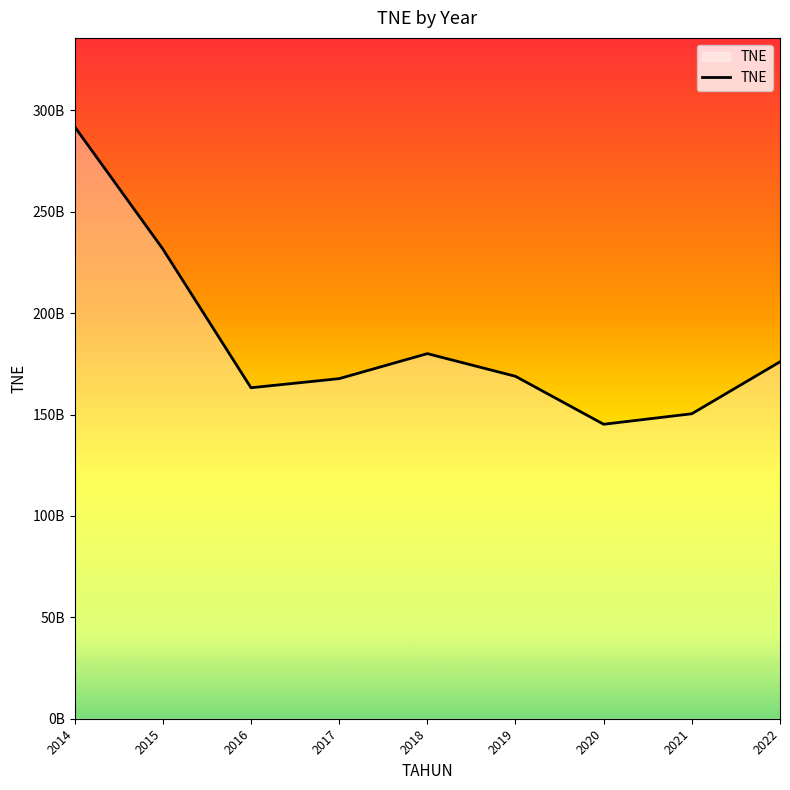

At which label is the value closest to 218545255621?

2015